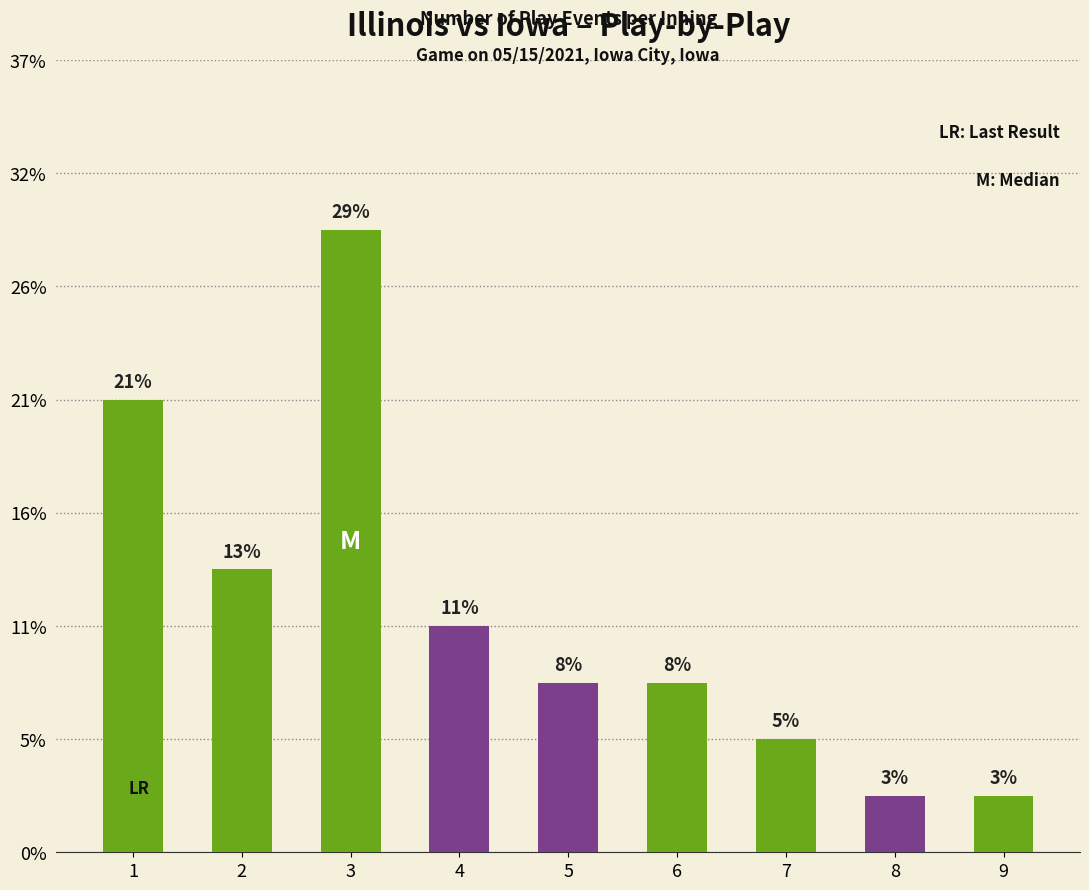

Does the chart contain any negative values?

No